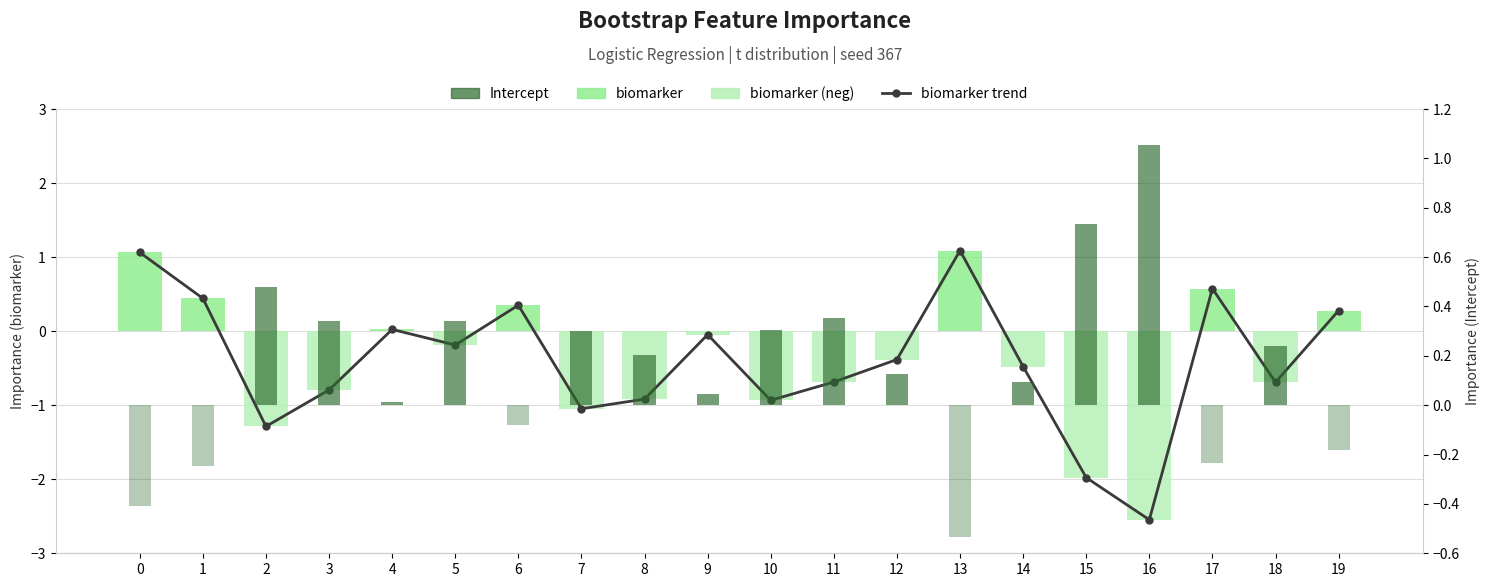

Which series has the largest total across all categories?

Intercept